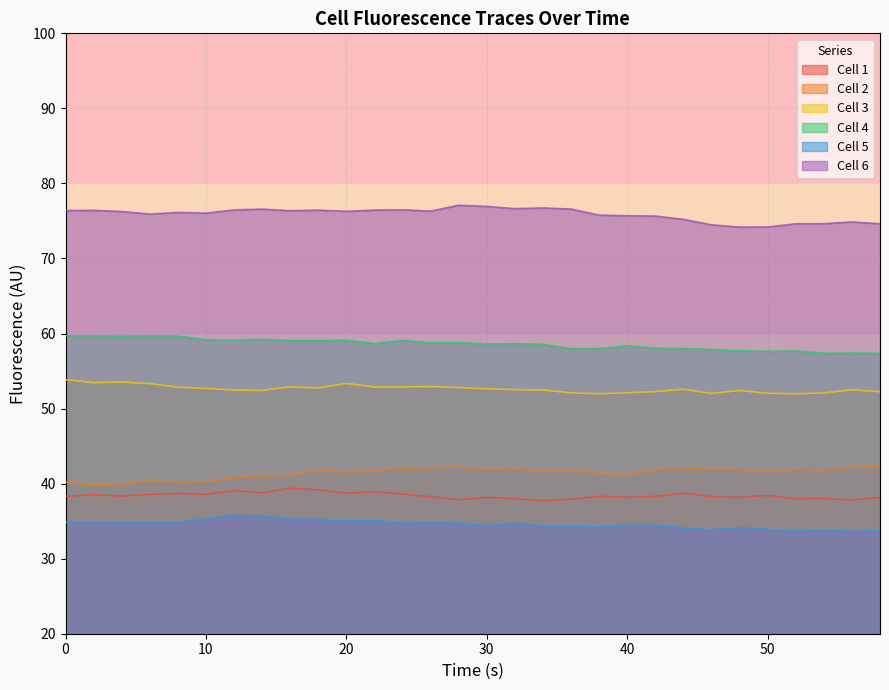

Which series has the largest range (max minus min)?

6